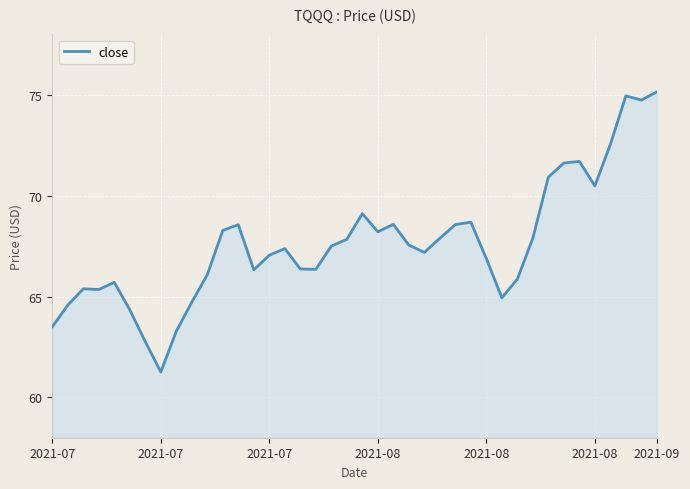

What is the greatest value displayed?

75.2